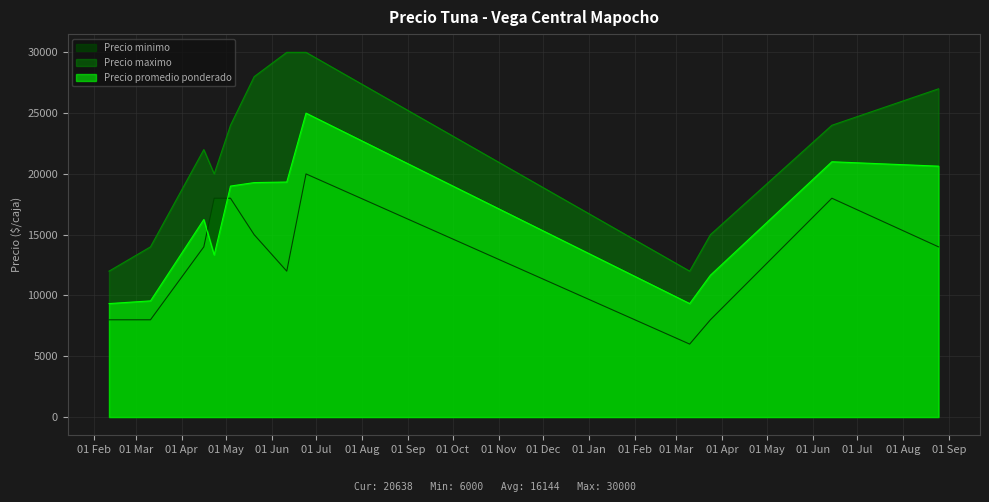

What is the sum of the Precio promedio ponderado values at 2021-06-24 and 2022-03-10?

34333